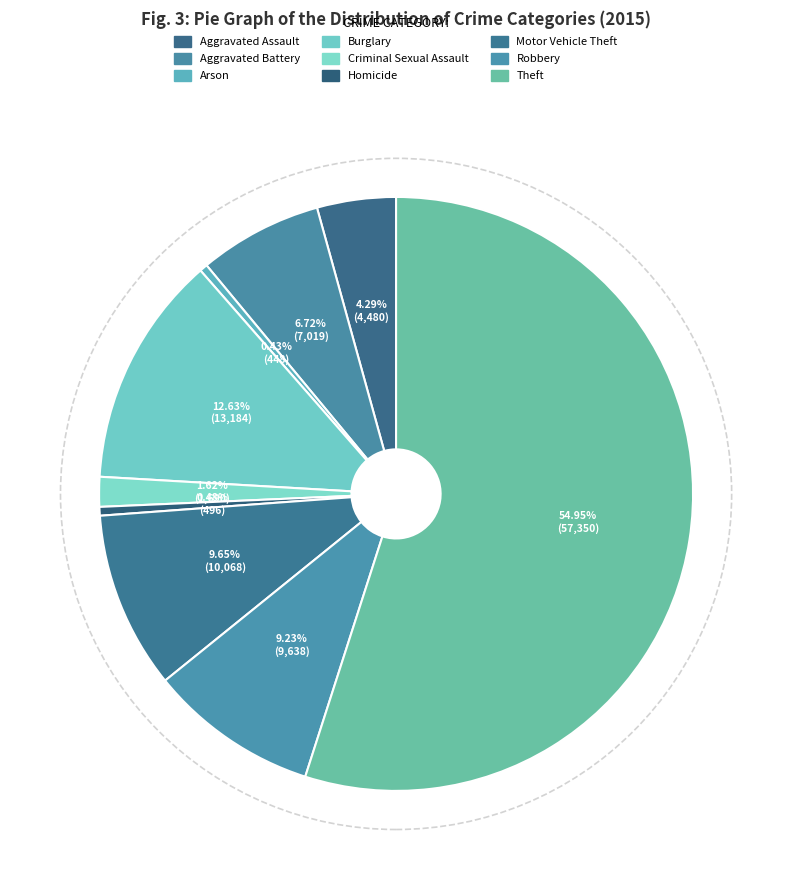

What is the largest slice in the pie chart?

Theft